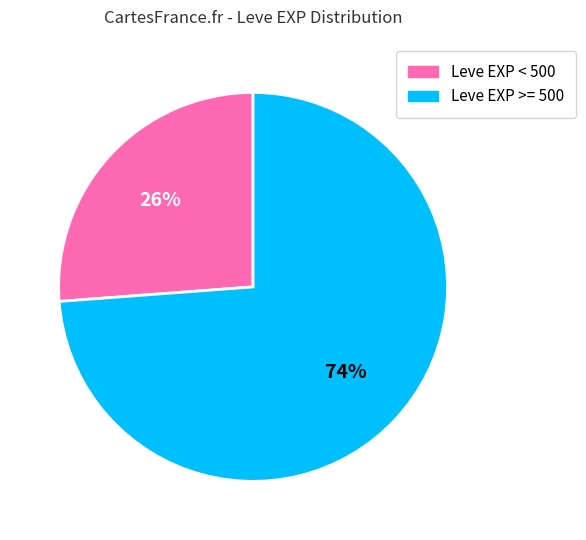

To the nearest percent, what is the difference between the largest and smallest slice percentages?

48%